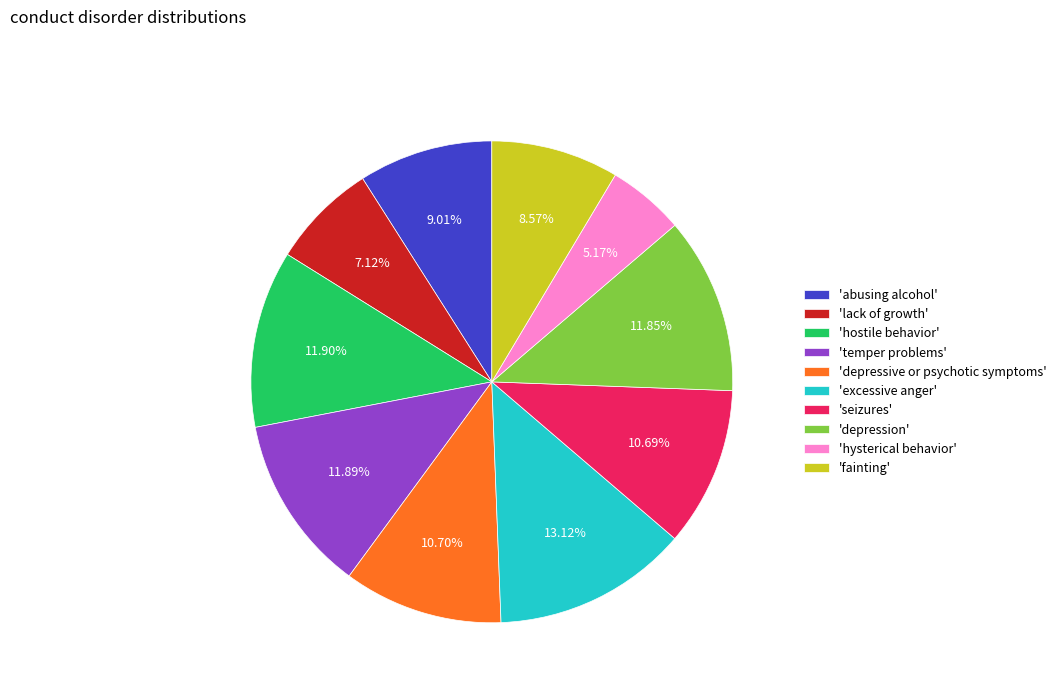

Which has a higher value, 'fainting' or 'depression'?

'depression'